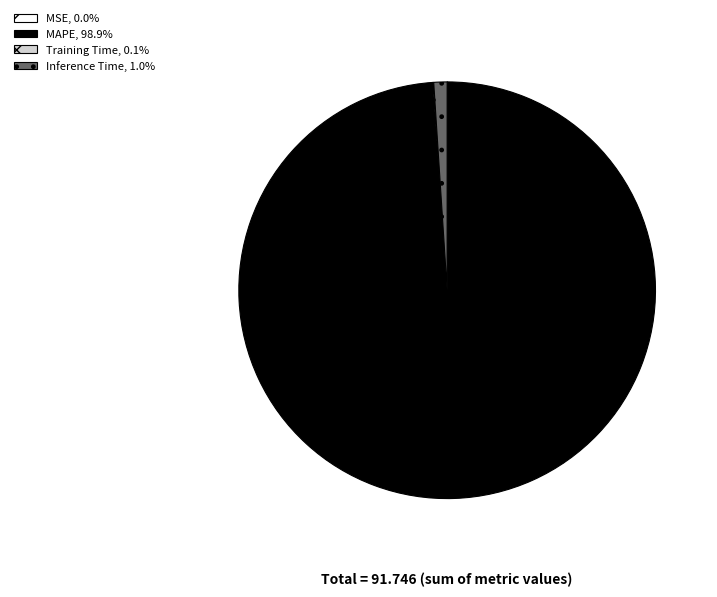

Which slice represents more than half of the pie?

MAPE